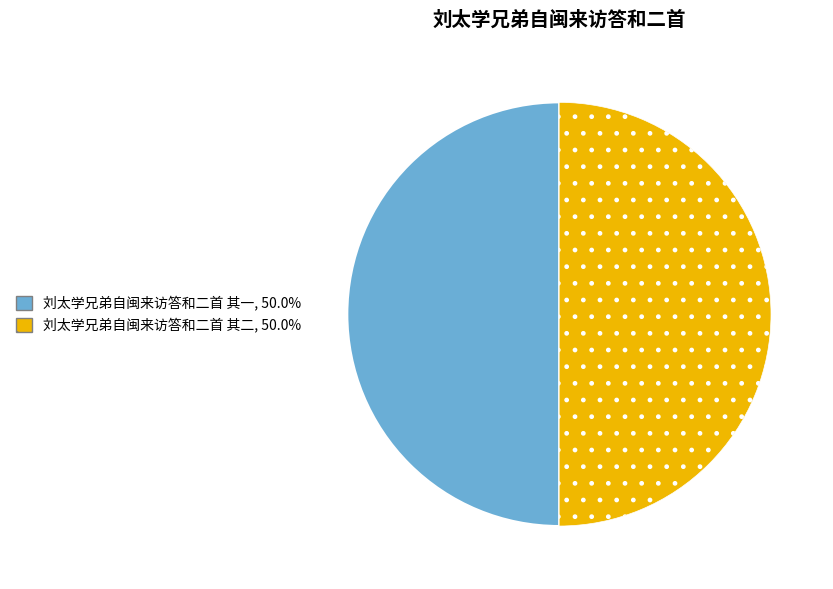

What is the ratio of the value at 刘太学兄弟自闽来访答和二首 其一 to the value at 刘太学兄弟自闽来访答和二首 其二?

1.0